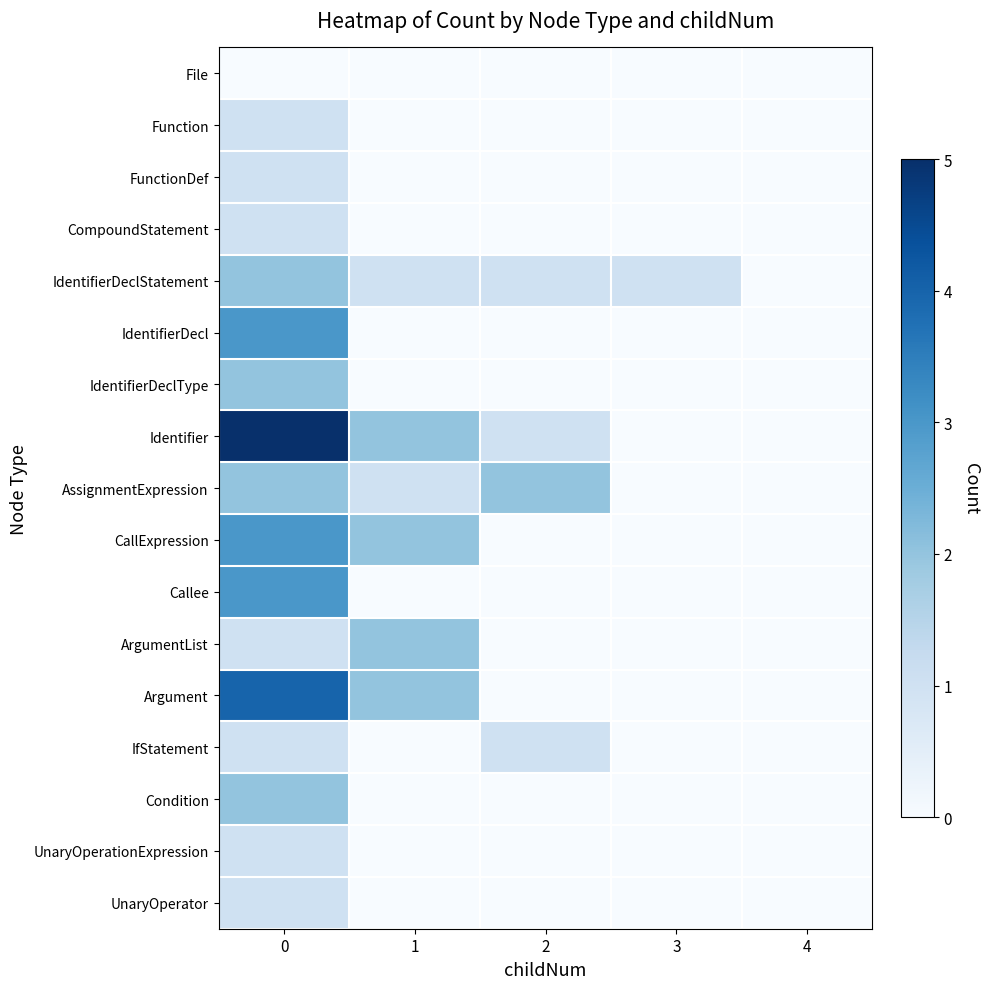

Reading left to right, extract all data points from this chart.

File: 0=0	1=0	2=0	3=0	4=0
Function: 0=1	1=0	2=0	3=0	4=0
FunctionDef: 0=1	1=0	2=0	3=0	4=0
CompoundStatement: 0=1	1=0	2=0	3=0	4=0
IdentifierDeclStatement: 0=2	1=1	2=1	3=1	4=0
IdentifierDecl: 0=3	1=0	2=0	3=0	4=0
IdentifierDeclType: 0=2	1=0	2=0	3=0	4=0
Identifier: 0=5	1=2	2=1	3=0	4=0
AssignmentExpression: 0=2	1=1	2=2	3=0	4=0
CallExpression: 0=3	1=2	2=0	3=0	4=0
Callee: 0=3	1=0	2=0	3=0	4=0
ArgumentList: 0=1	1=2	2=0	3=0	4=0
Argument: 0=4	1=2	2=0	3=0	4=0
IfStatement: 0=1	1=0	2=1	3=0	4=0
Condition: 0=2	1=0	2=0	3=0	4=0
UnaryOperationExpression: 0=1	1=0	2=0	3=0	4=0
UnaryOperator: 0=1	1=0	2=0	3=0	4=0